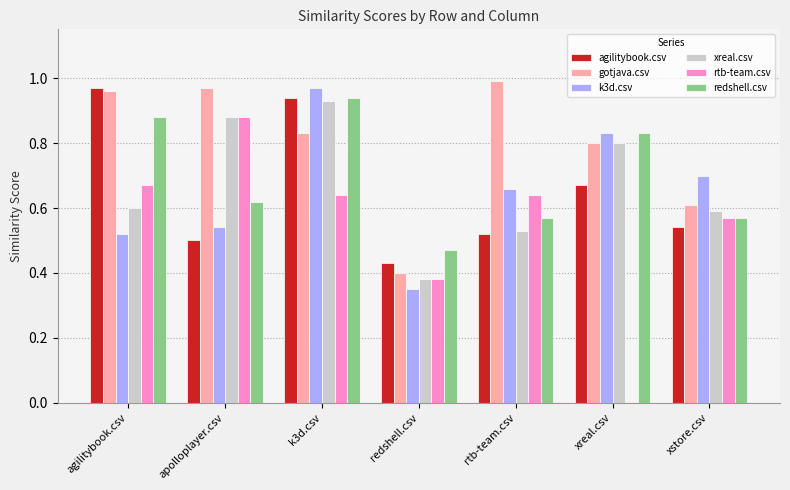

Is the value of rtb-team.csv at apolloplayer.csv greater than the value of k3d.csv at rtb-team.csv?

Yes